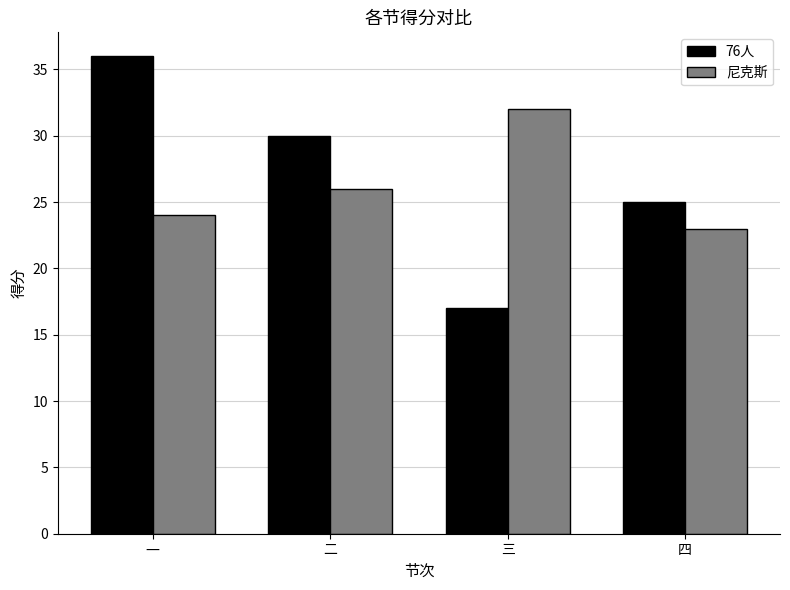

List the series in order of their overall mean, lowest first.

尼克斯, 76人